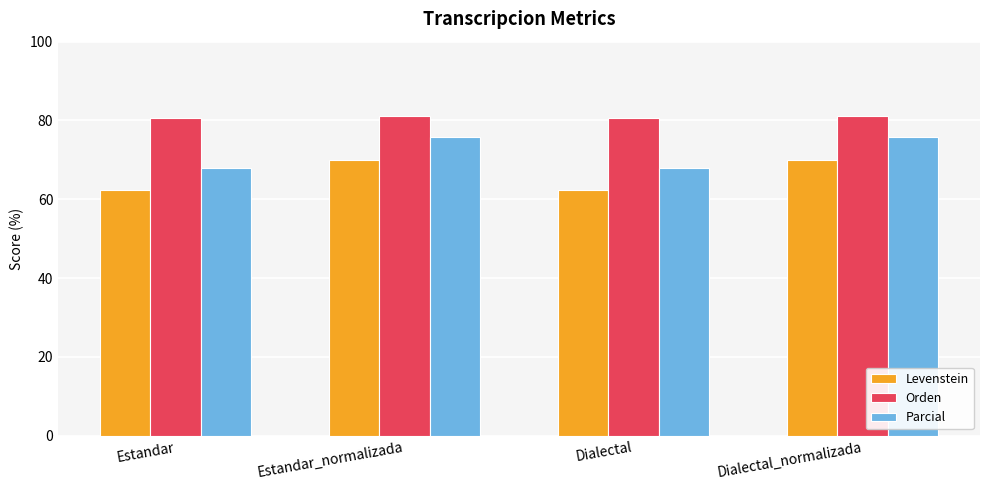

What is the difference between the maximum and minimum values in the Levenstein series?

7.5